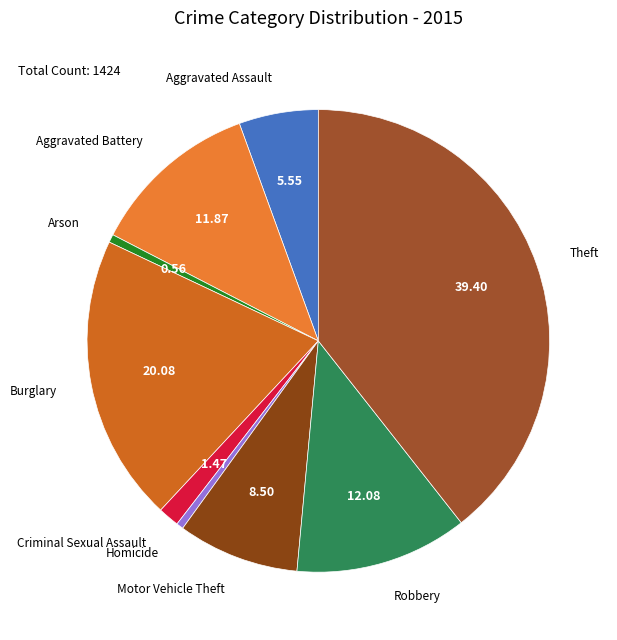

Combined, do Aggravated Battery and Homicide account for over 50%?

No